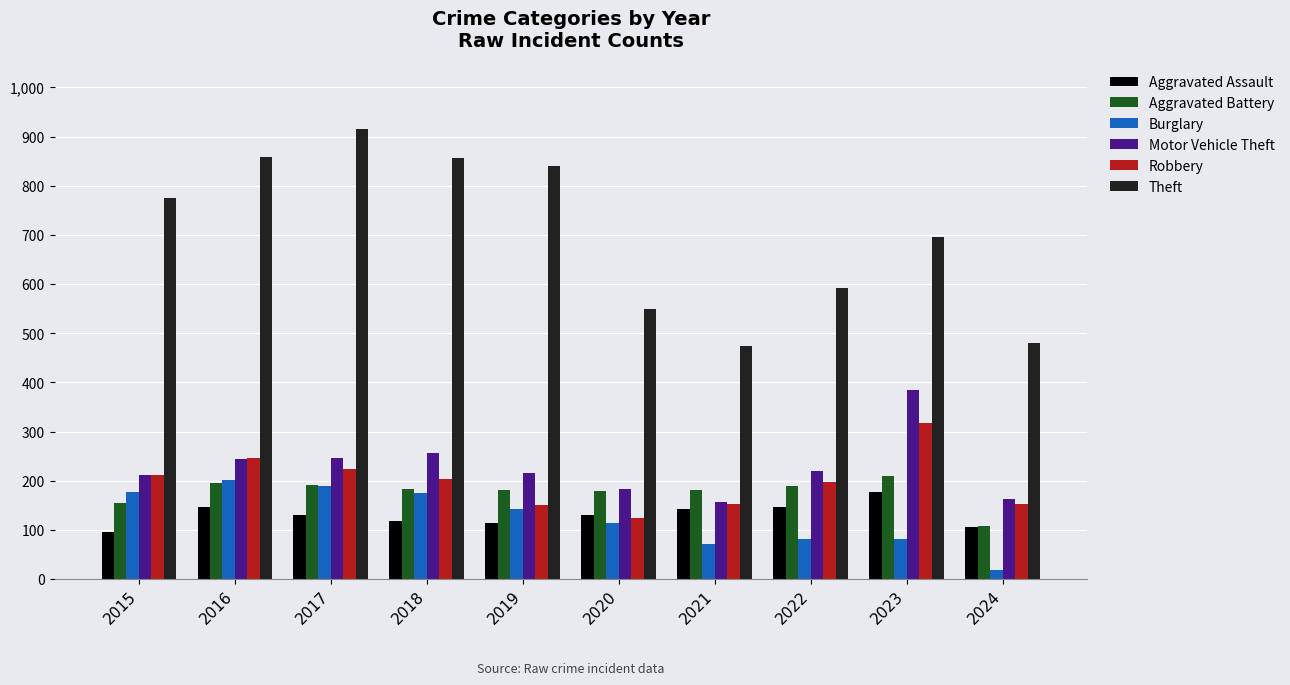

What is the difference between the second highest and second lowest values in the Motor Vehicle Theft series?

93